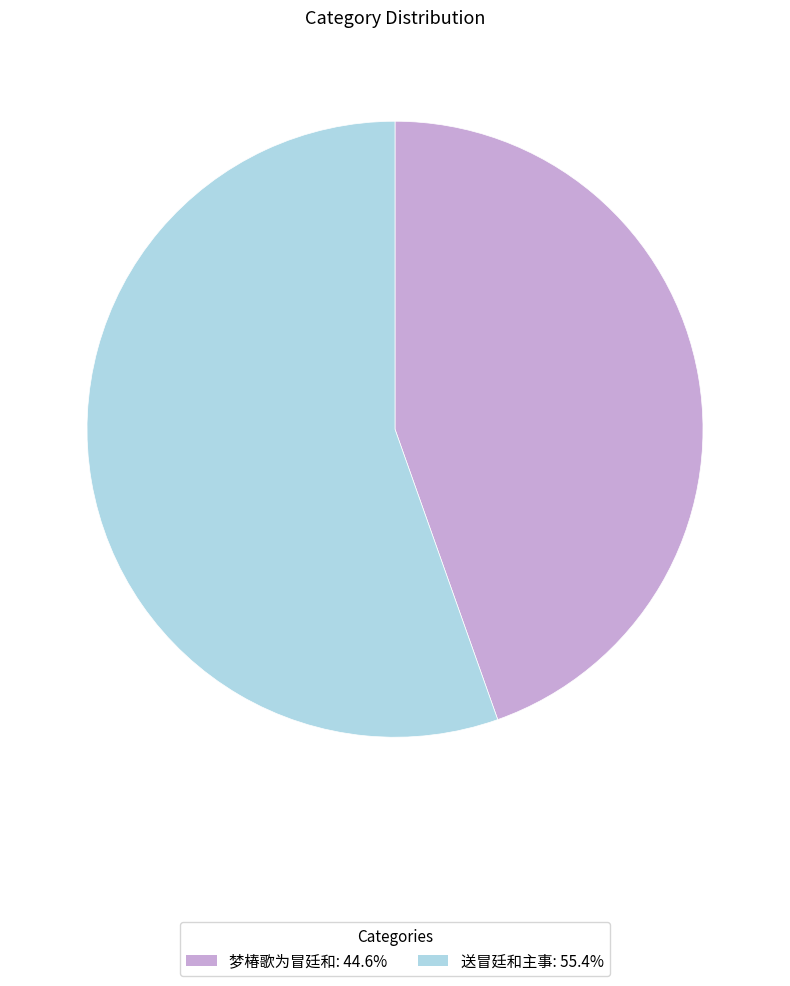

Which has a higher value, 梦椿歌为冒廷和 or 送冒廷和主事?

送冒廷和主事